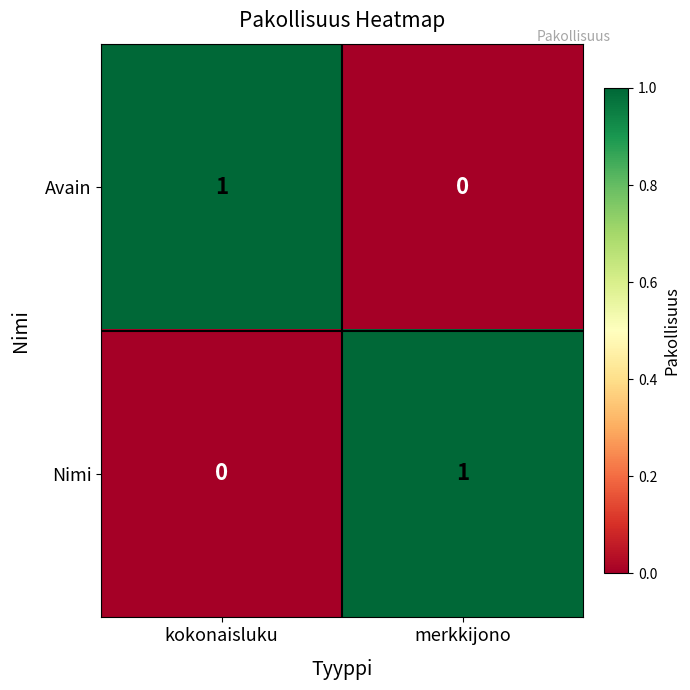

Rank the categories by Avain value from lowest to highest.

merkkijono, kokonaisluku